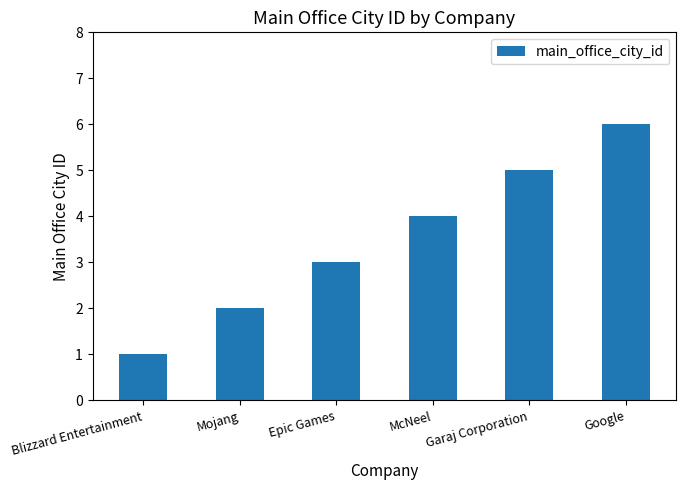

Count the values in the range 2 to 5.

4